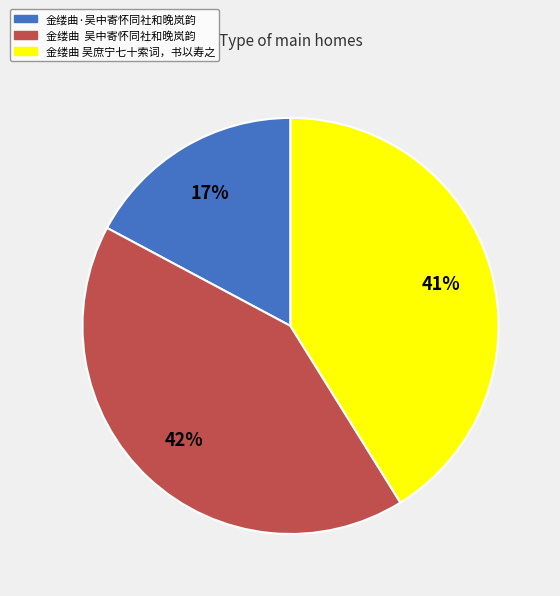

Which slice is the smallest?

金缕曲·吴中寄怀同社和晚岚韵